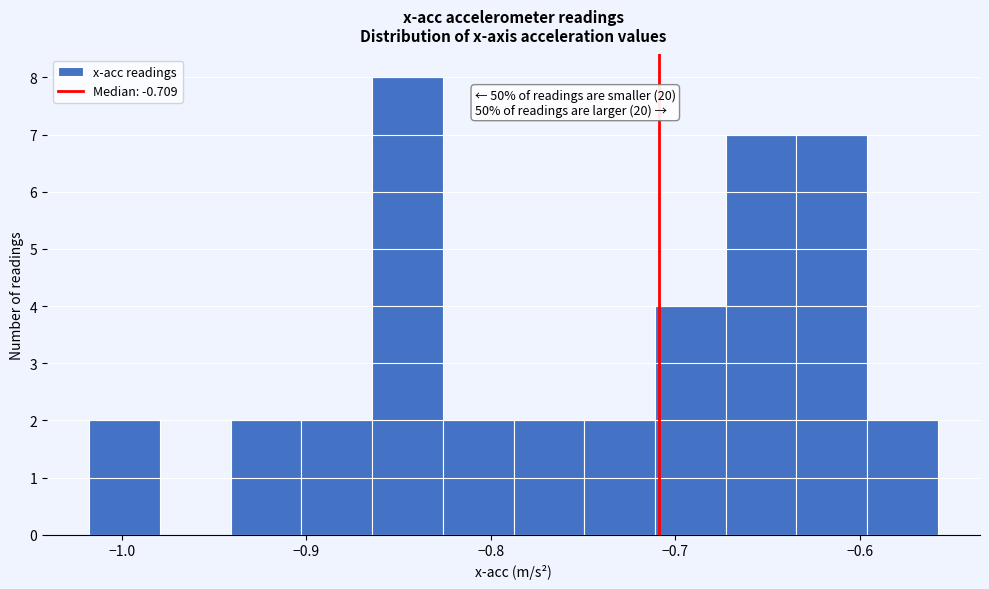

Read against the x-axis, roughly where is the centre of the tallest bar?

-0.85